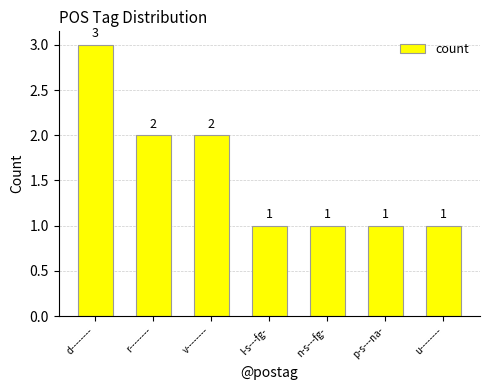

Reading left to right, list all the values displayed in this chart.

3	2	2	1	1	1	1